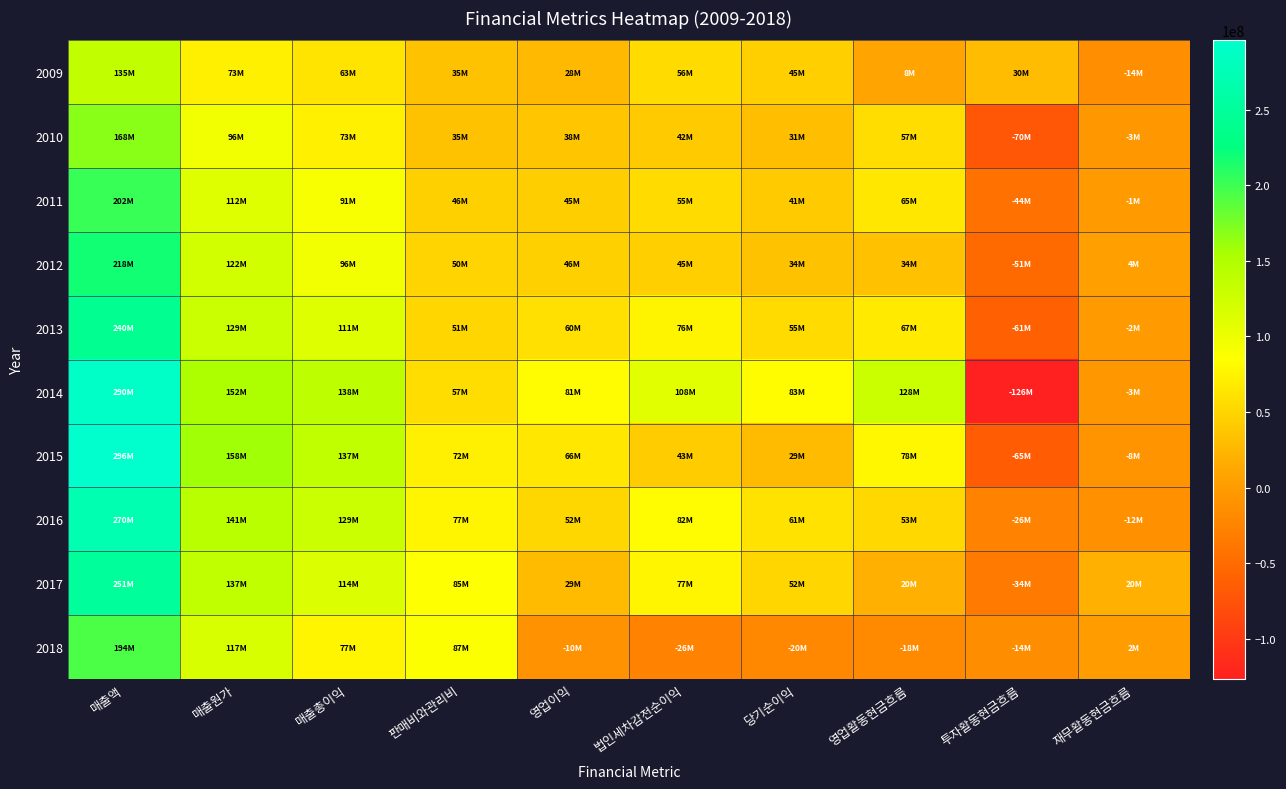

What is the spread (max minus min) of values at 영업이익?

91490119